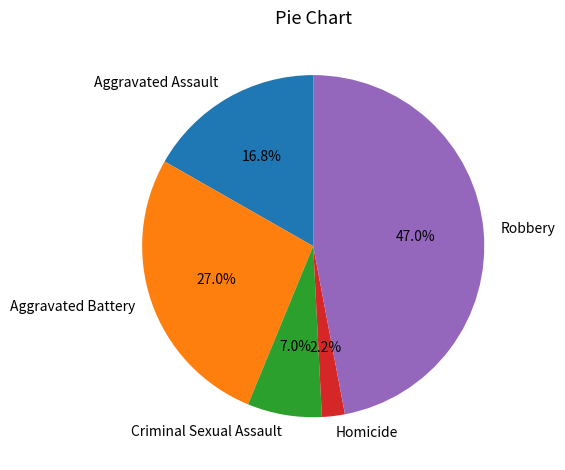

To the nearest percent, what is the average slice percentage?

20%